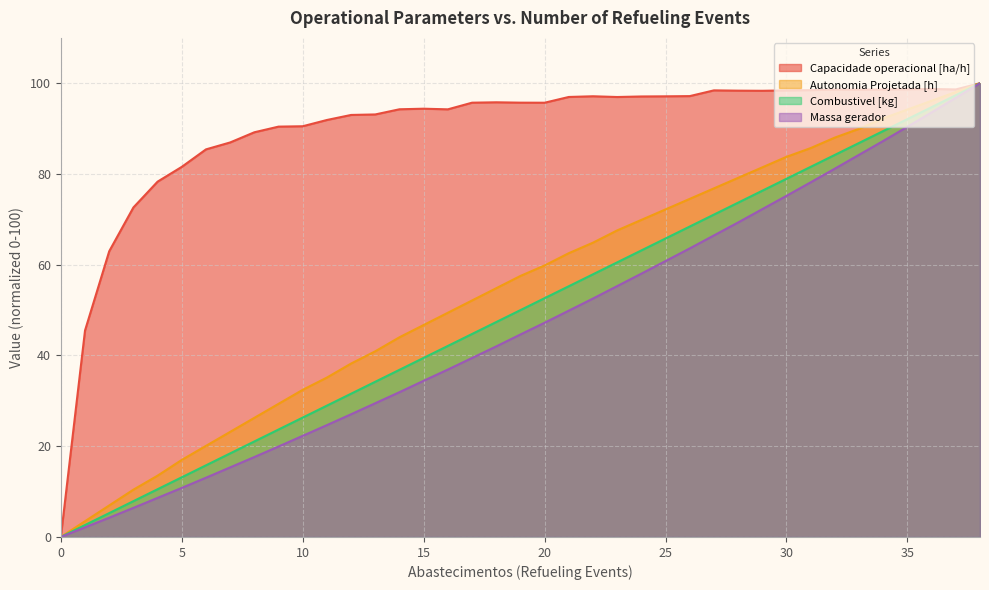

What is the difference between the maximum and minimum values in the Massa gerador series?

100.0